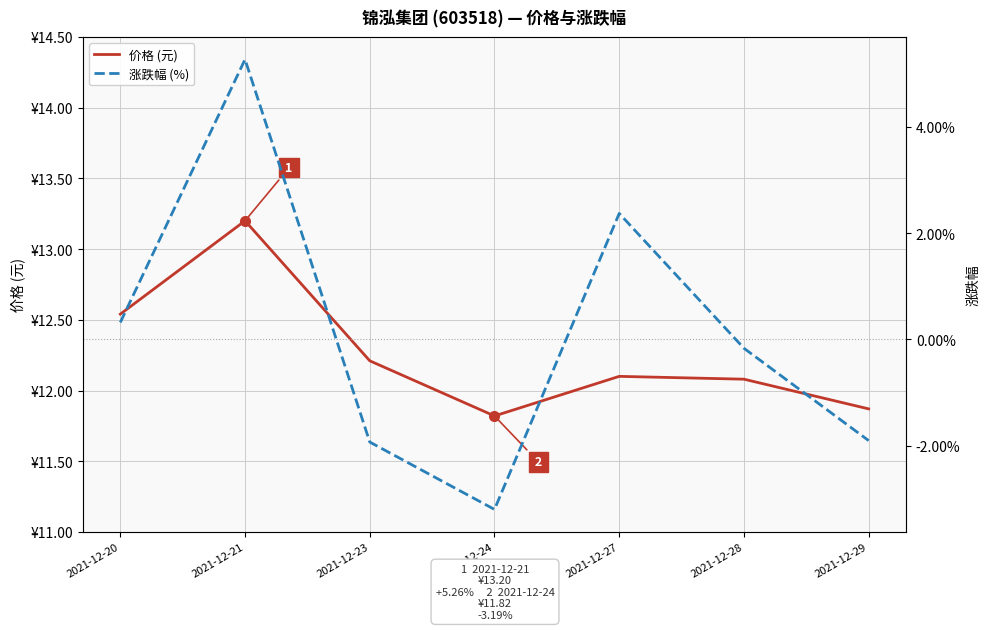

Which label corresponds to the largest value in the chart?

2021-12-21